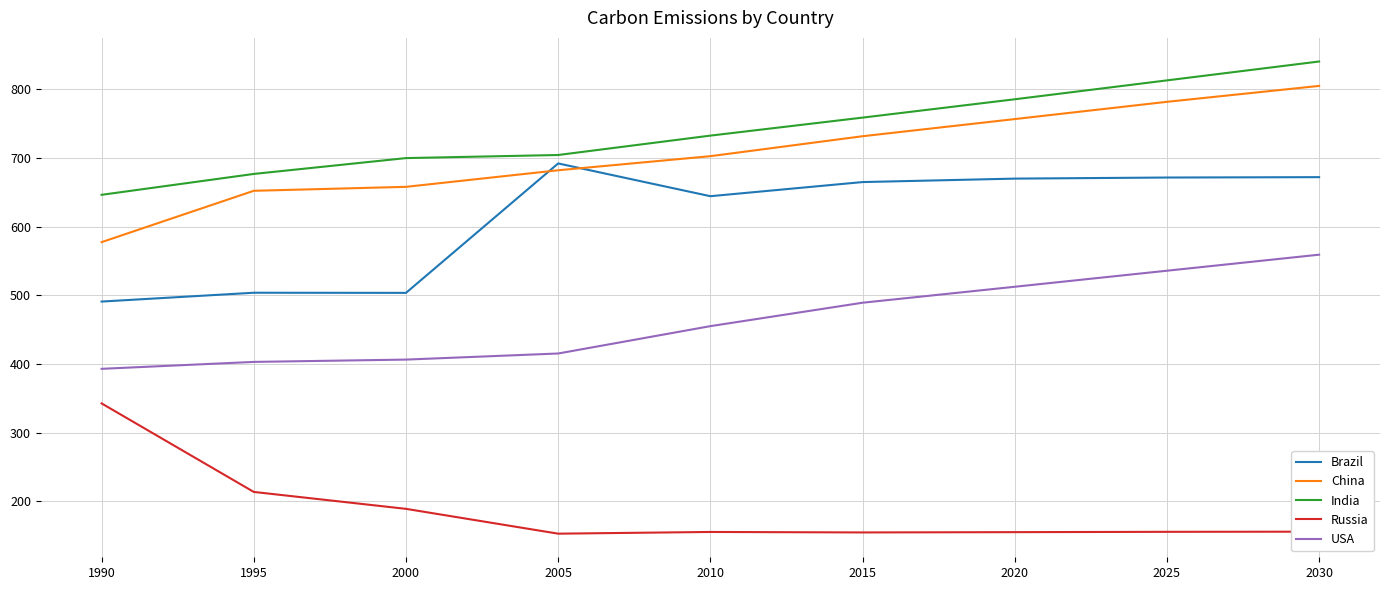

True or false: China and India cross at least once.

False